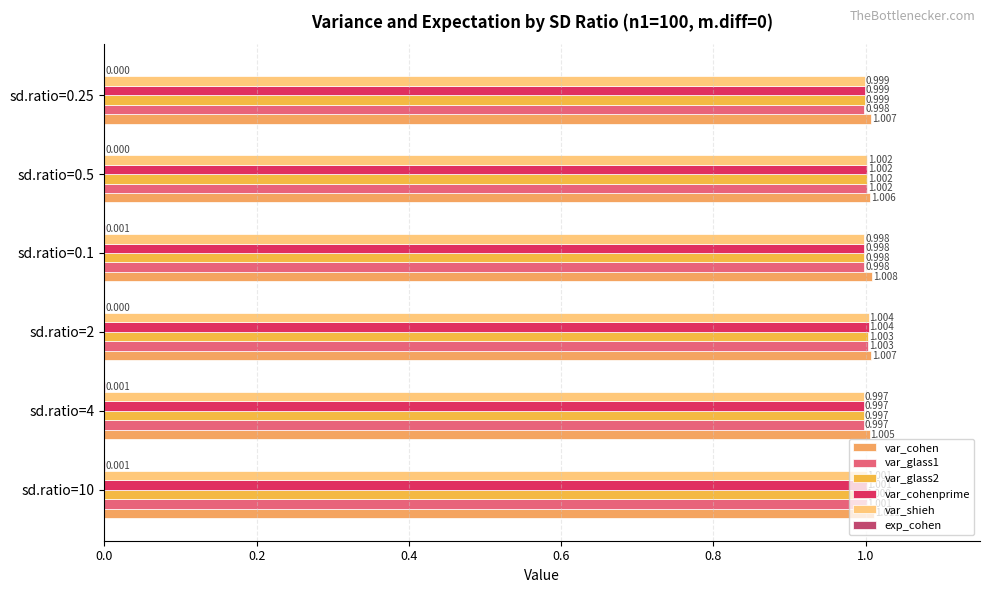

Count the number of categories in the chart.

6